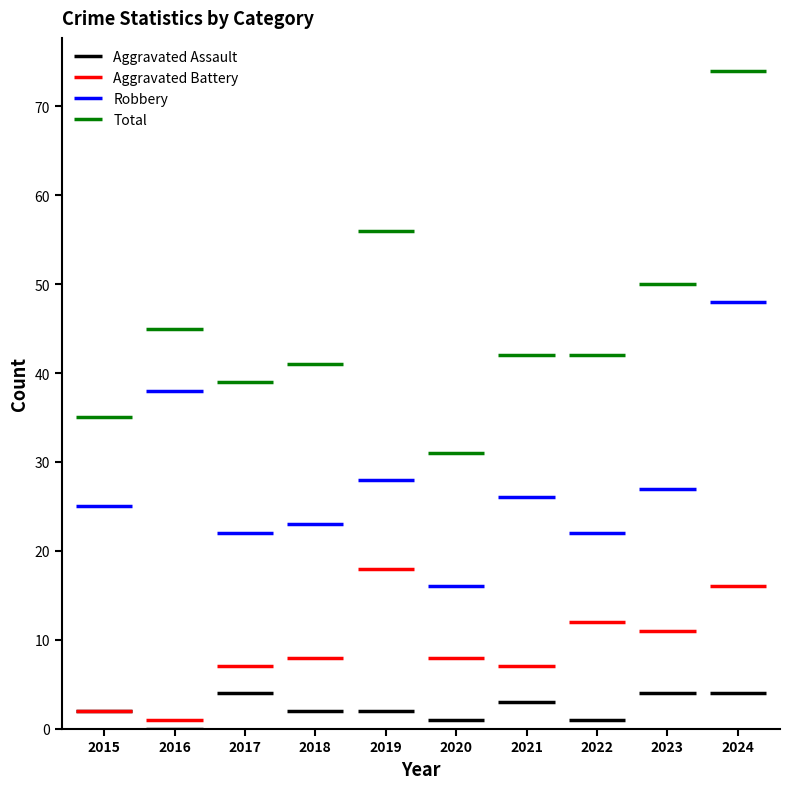

What is the difference between the maximum and second lowest values in the Robbery series?

26